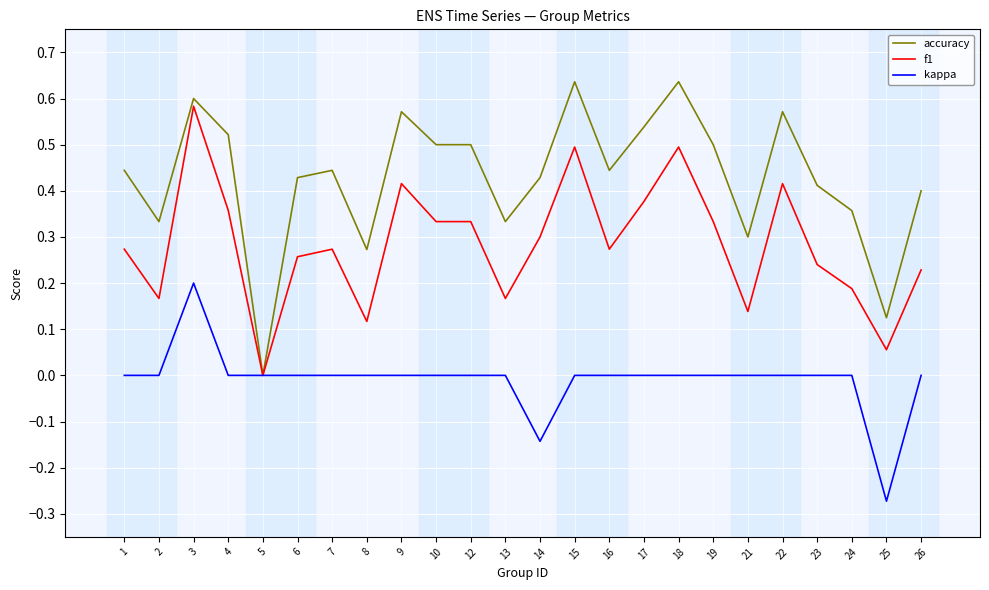

At 4, list the series in order from smallest to largest.

kappa, f1, accuracy